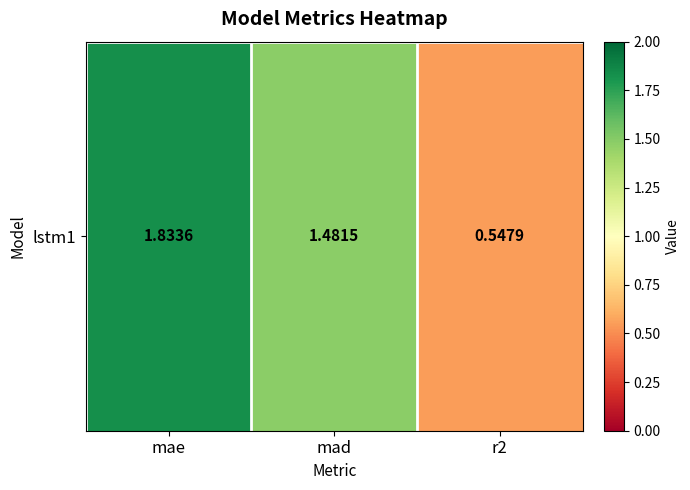

What is the average value?

1.3